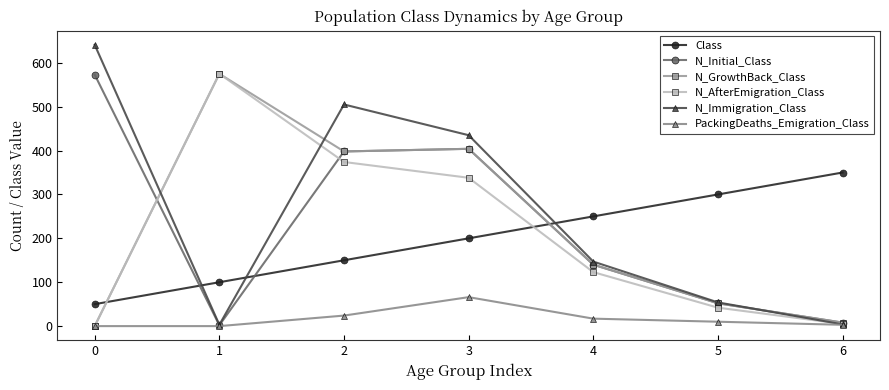

Which series ends up on top after the final intersection of Class and N_Initial_Class?

Class